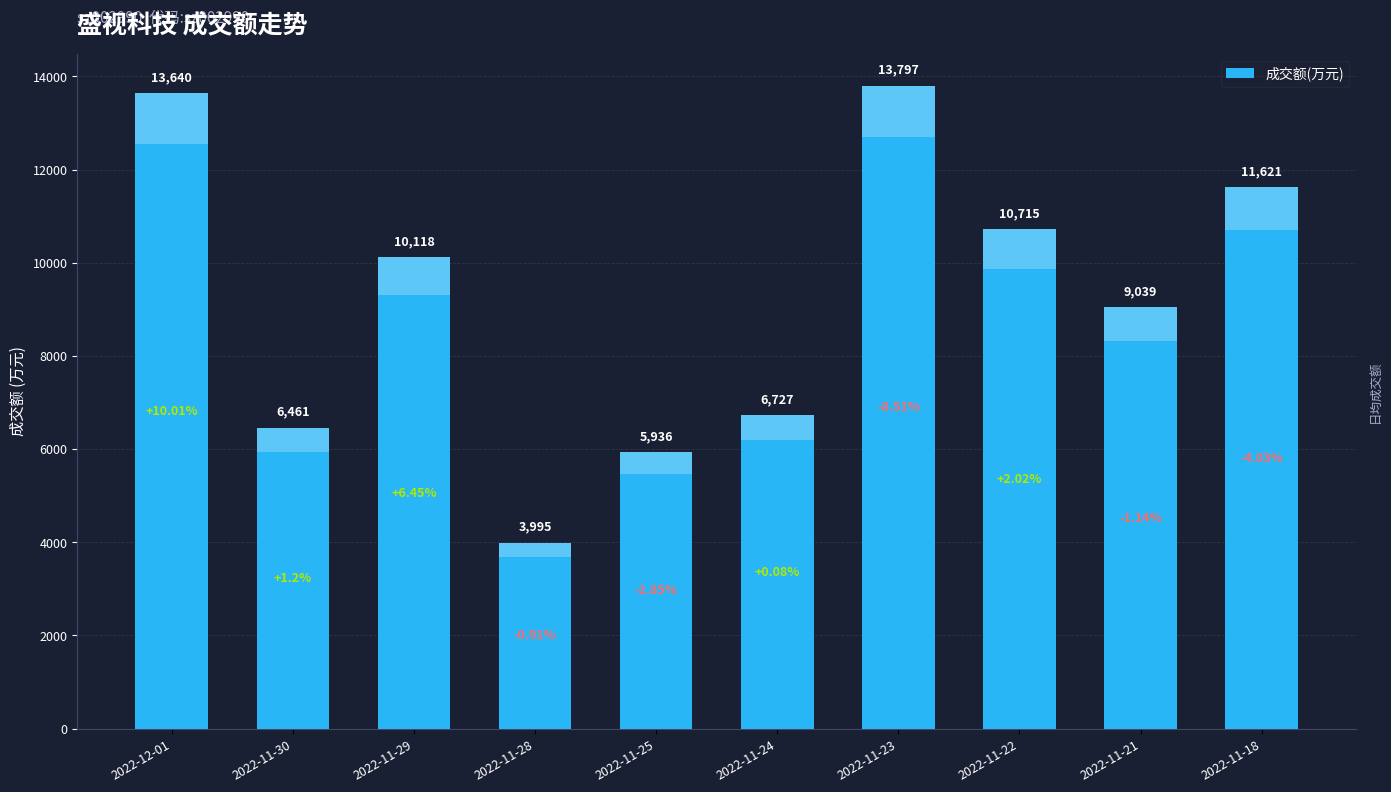

True or false: the data shows 2612 at 2022-11-28.

False